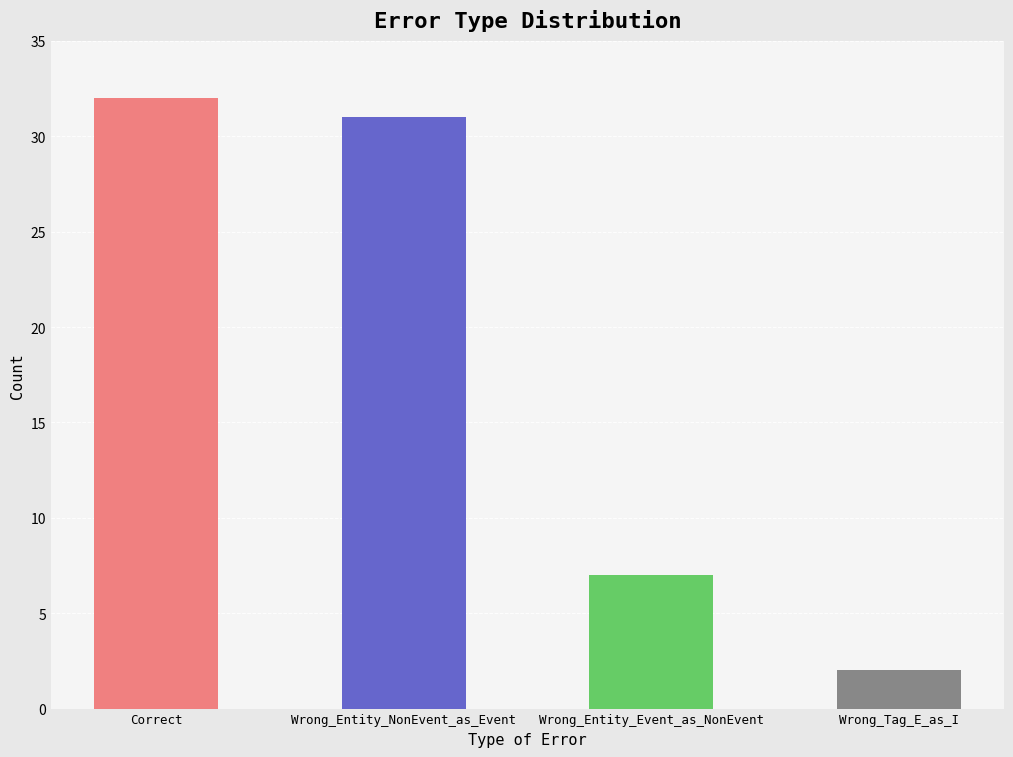

Reading left to right, extract all data points from this chart.

32	31	7	2